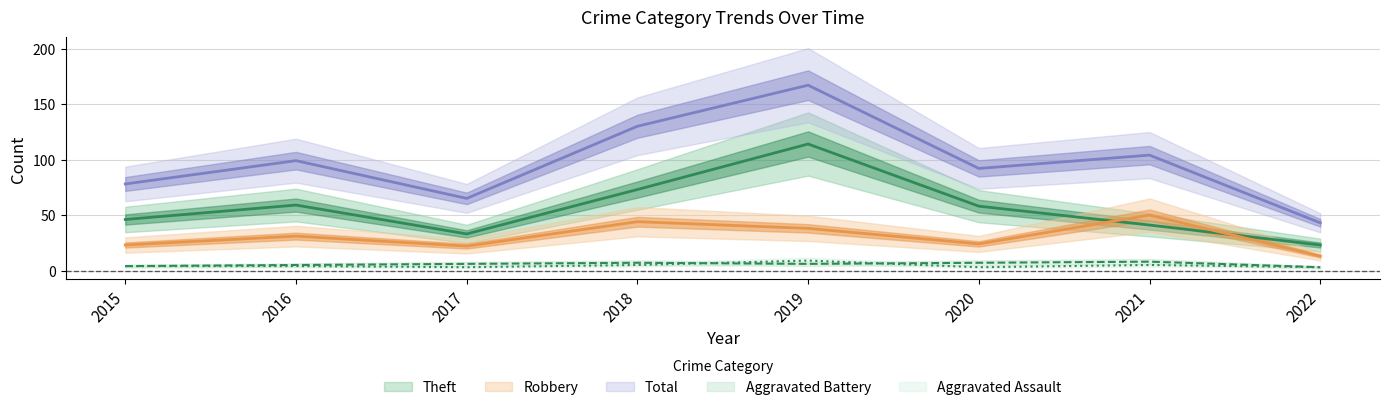

Is it true that Robbery equals 24 at 2020?

True